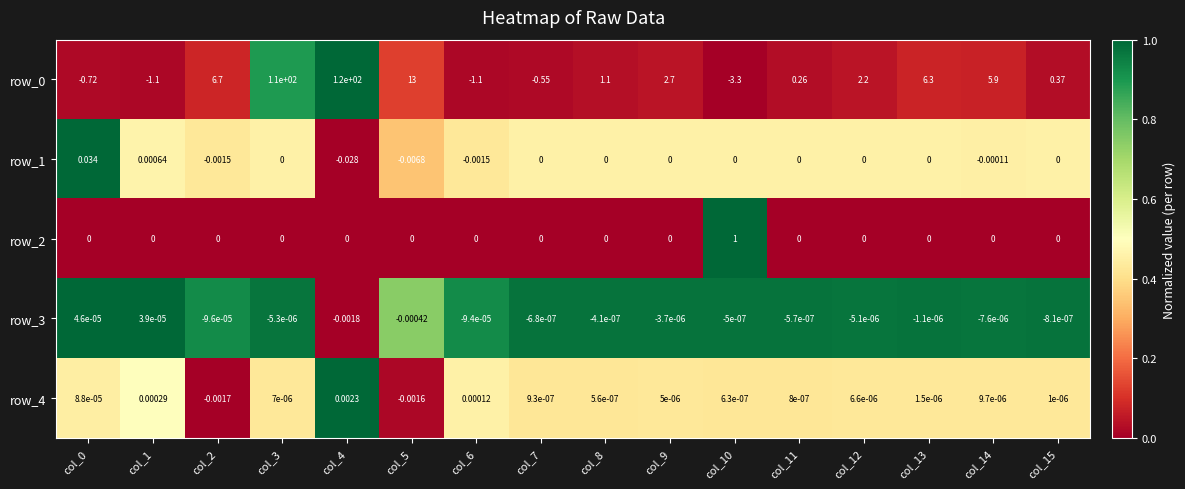

At which label does row_4 reach its minimum?

col_2